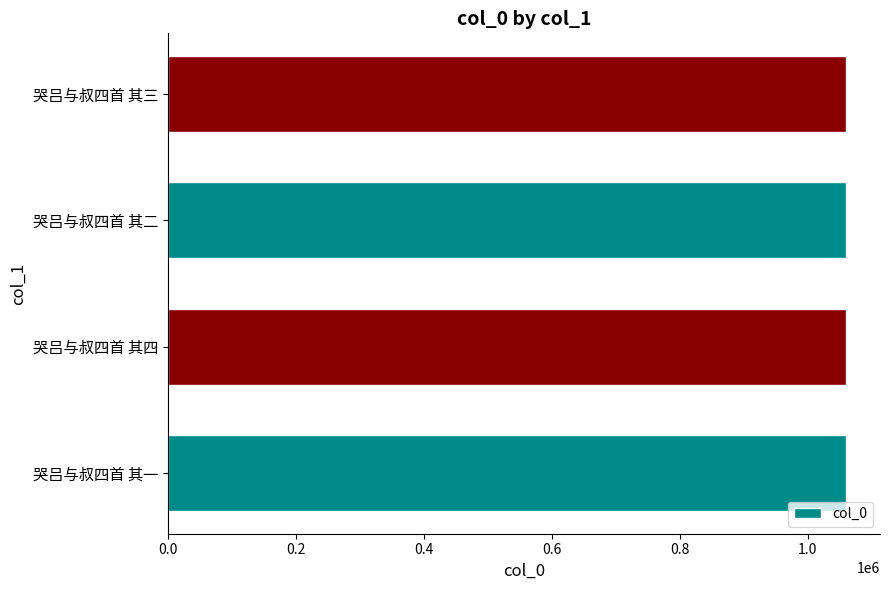

The value at 哭吕与叔四首 其四 is 1908000. True or false?

False